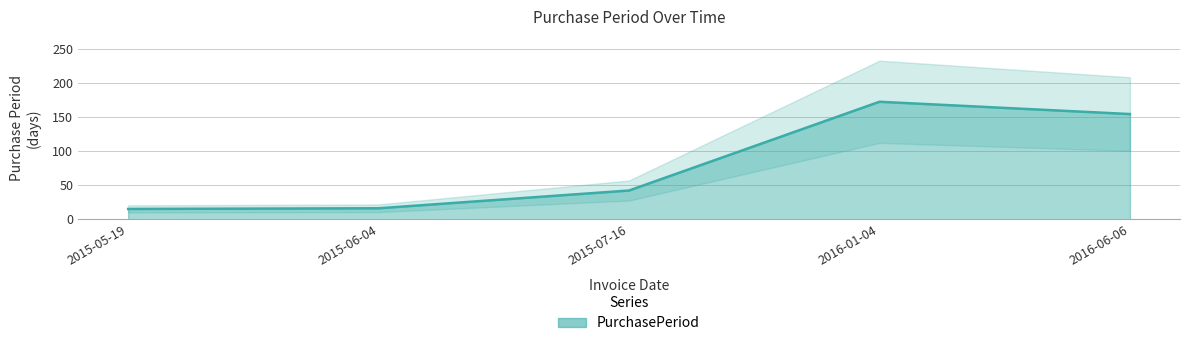

Does the chart have visible grid lines?

Yes